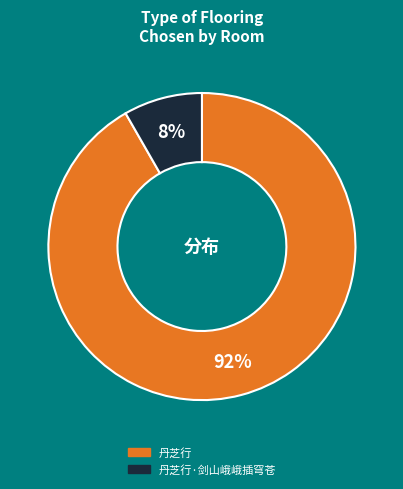

How many segments does this pie chart have?

2